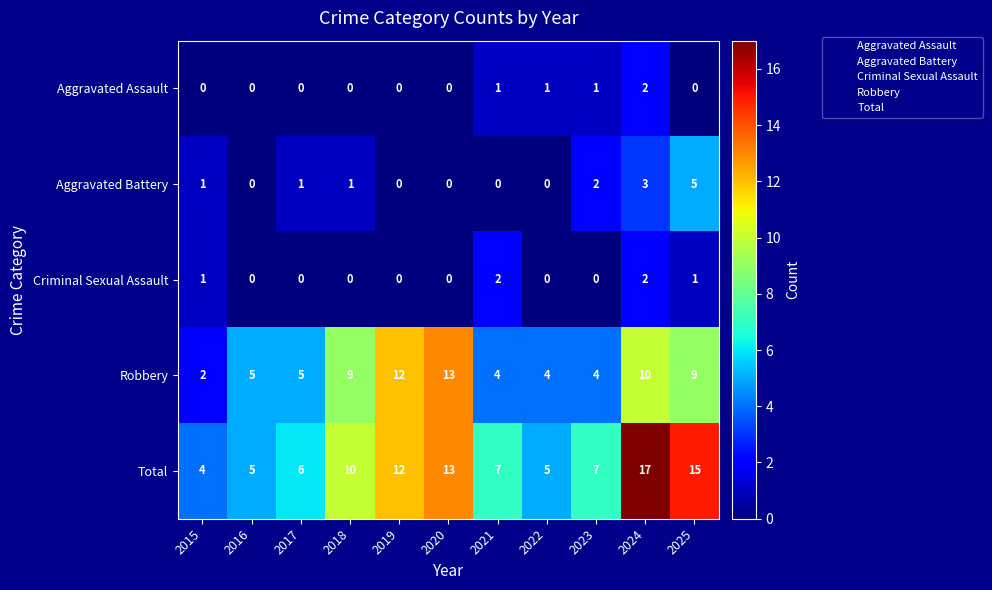

The Total series shows 4 at 2019. True or false?

False